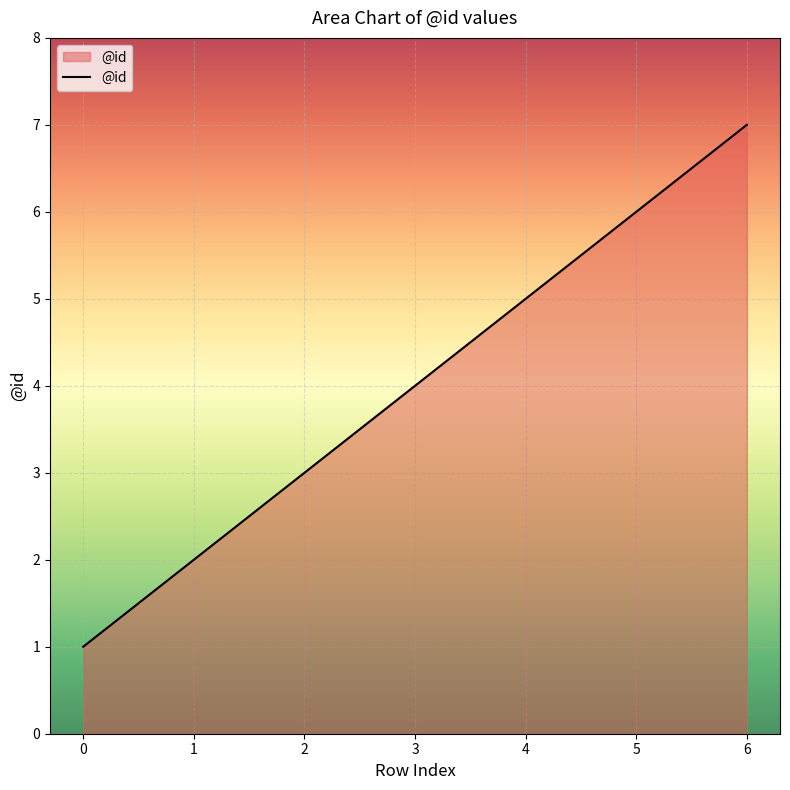

How many values are between 2 and 6?

5